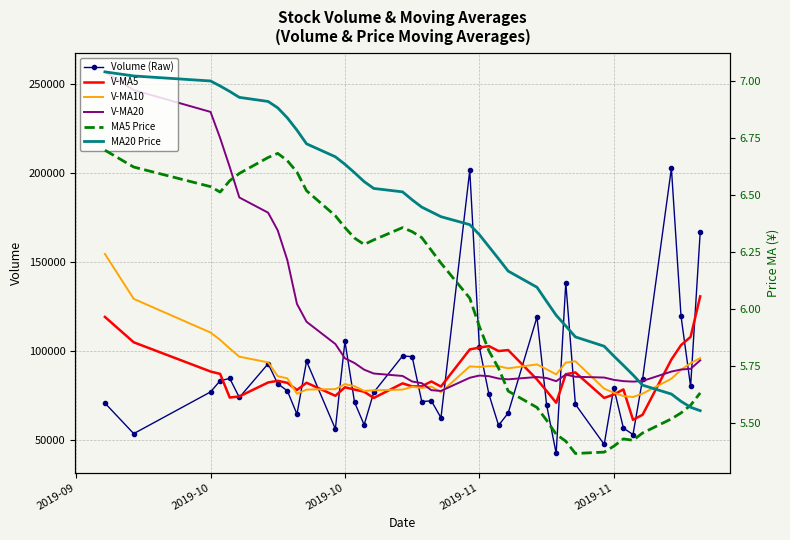

List the series in order of their peak value, highest first.

V-MA20, Volume (Raw), V-MA10, V-MA5, MA20 Price, MA5 Price